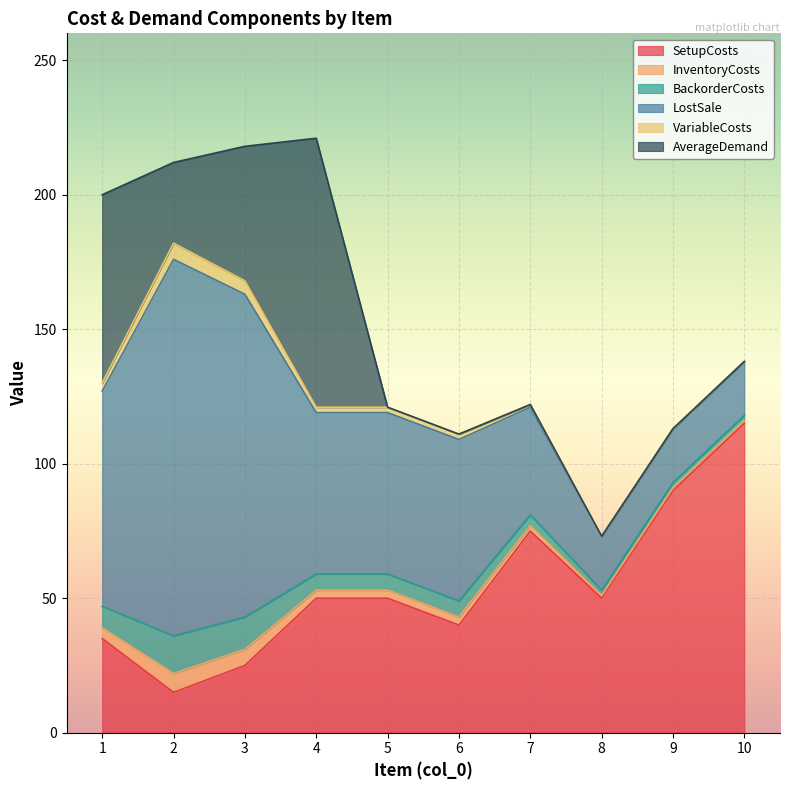

Between 3 and 6, which series saw the biggest shift?

LostSale